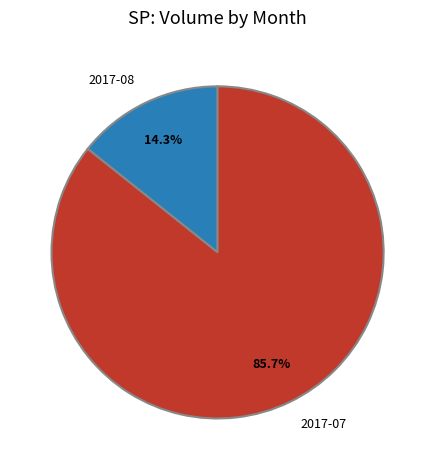

Which slice is the largest?

2017-07